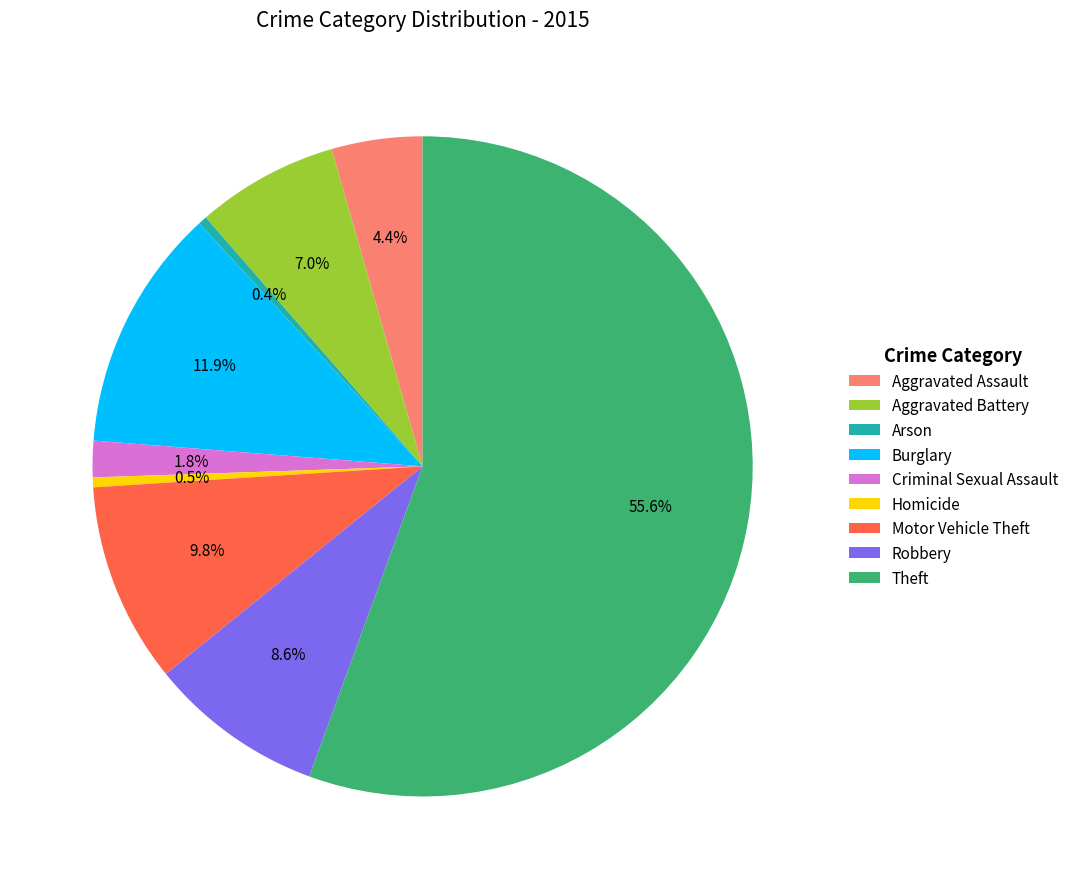

What is the majority slice?

Theft